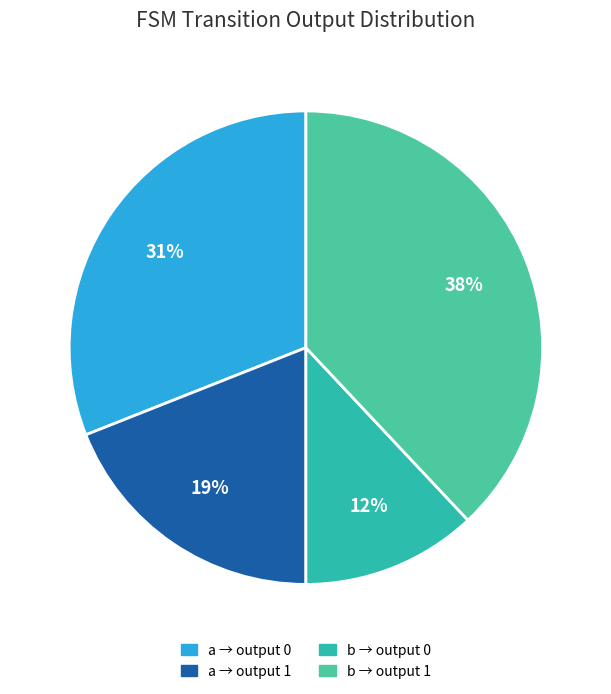

Count the number of slices in the pie.

4